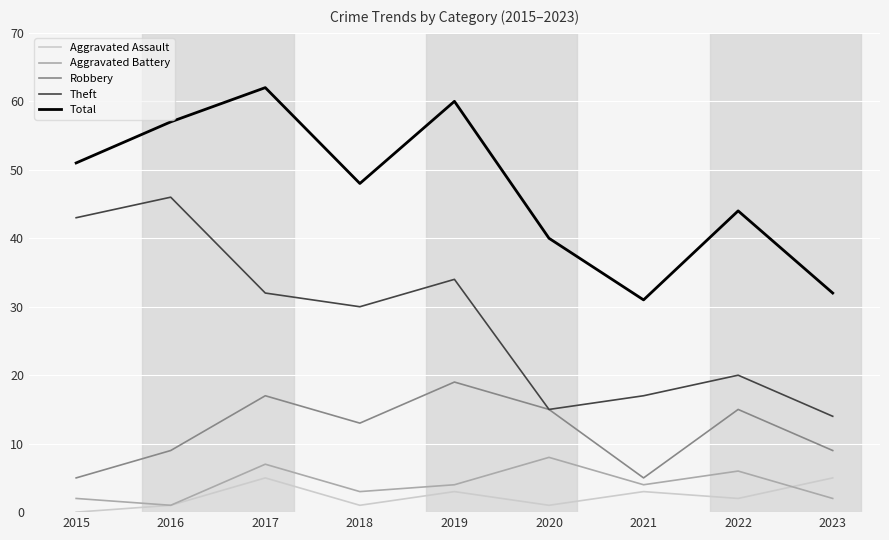

What are all the series names shown in the legend?

Aggravated Assault, Aggravated Battery, Robbery, Theft, Total